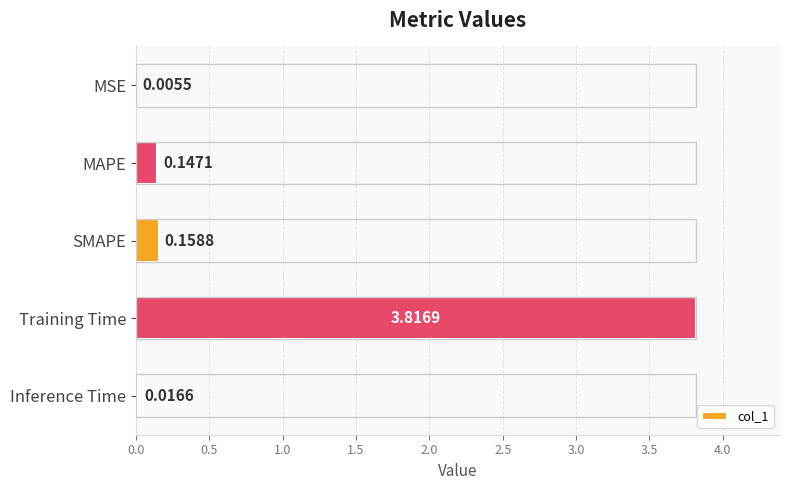

At which label is the value closest to 1?

SMAPE